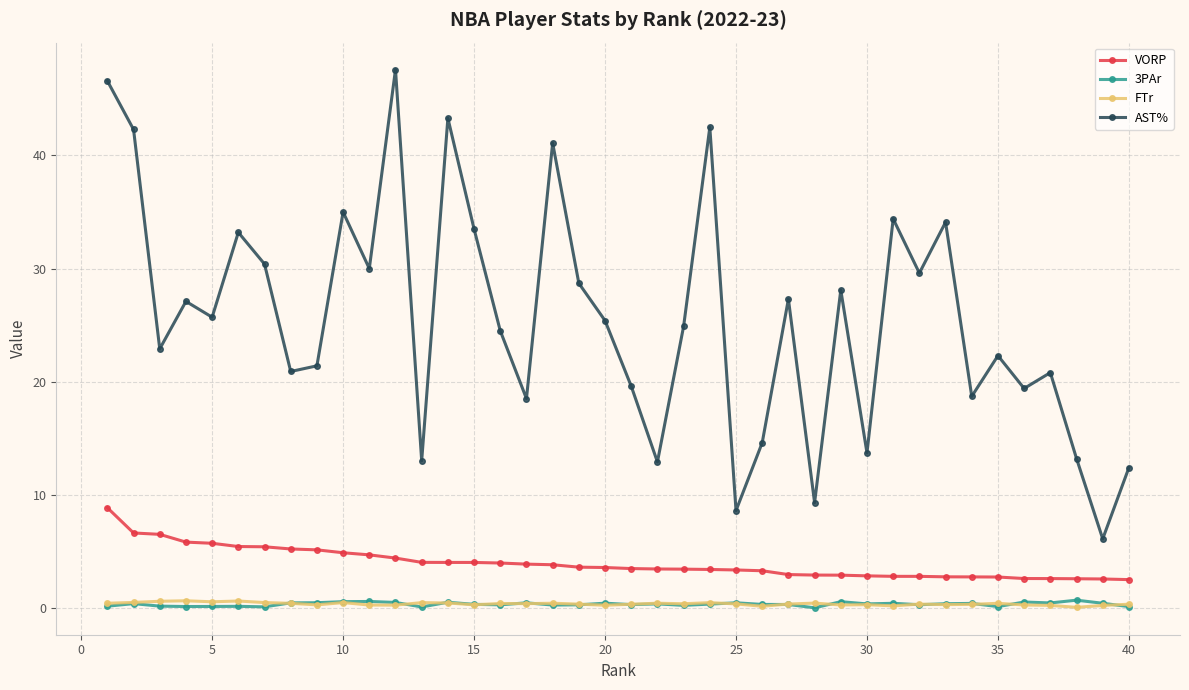

What is the lowest value of the VORP series?

2.5